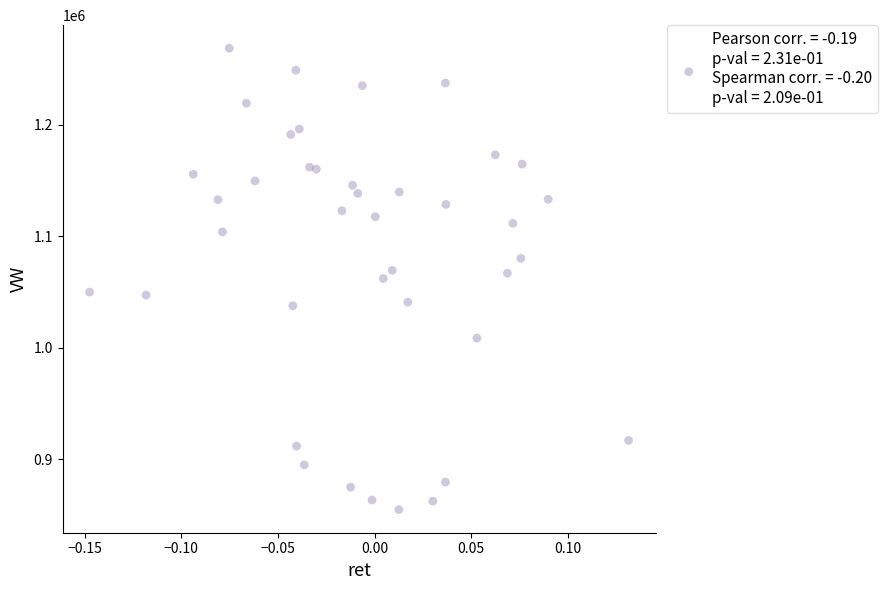

What is the range of Y values (max minus min)?

413560.9